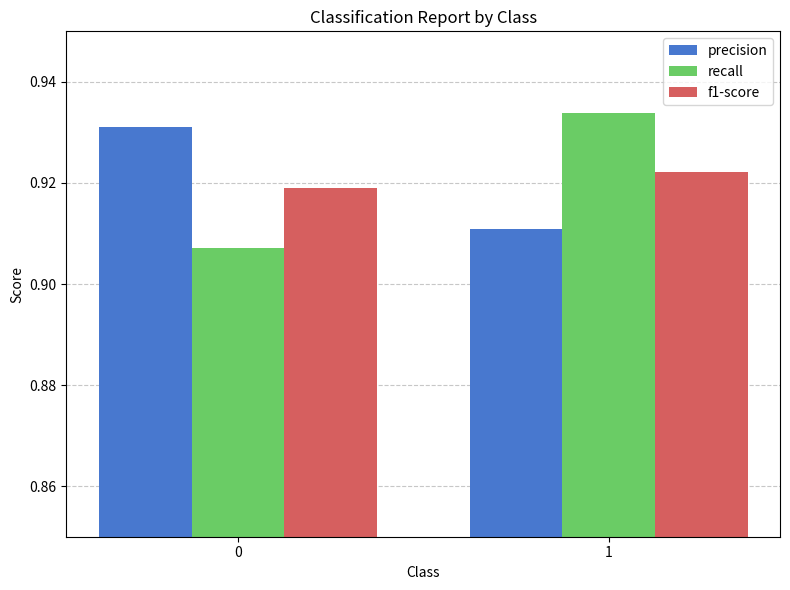

At 0, list the series in order from largest to smallest.

precision, f1-score, recall